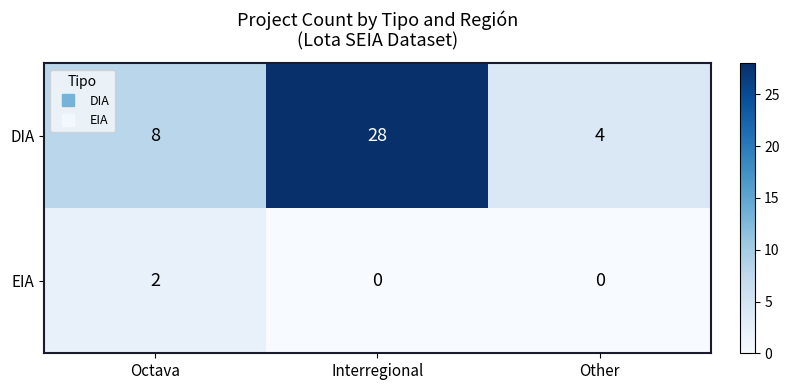

What is the maximum value shown in the chart?

28